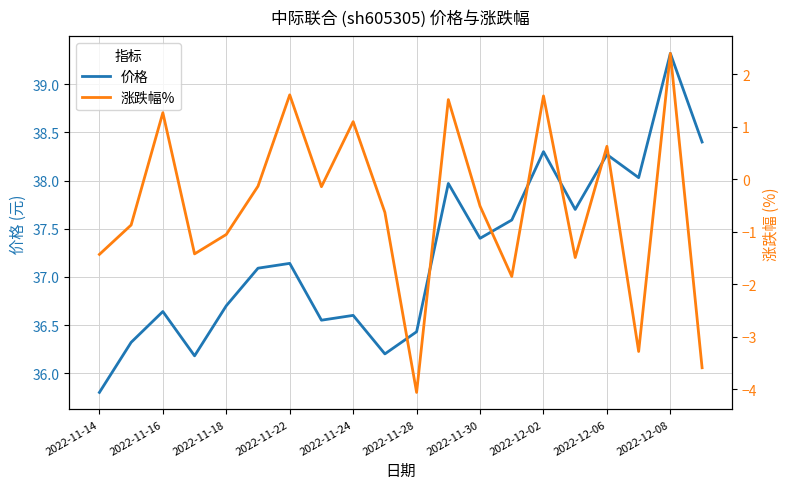

Does the chart display data point markers on the line(s)?

No